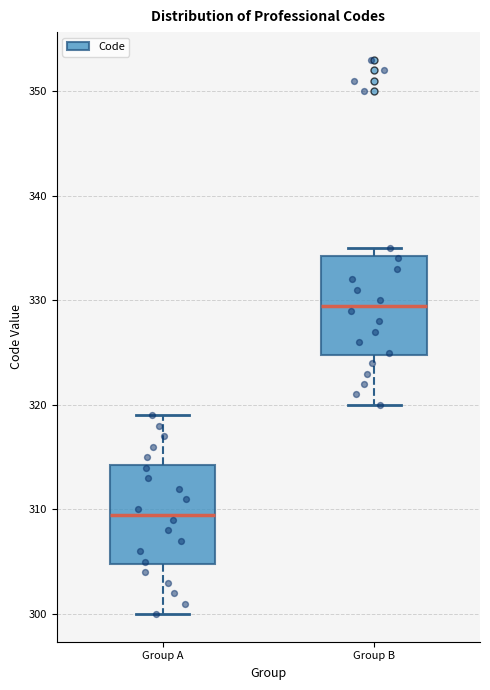

Reading left to right, transcribe this box plot: for each box, give where its median line is, the range the box spans, and where its two whiskers end, as read against the y-axis. The values are not printed on the chart, so give them approximately, as read against the axis.

Group A: median 310, box 305 to 314, whiskers 300 to 319
Group B: median 330, box 325 to 334, whiskers 320 to 335